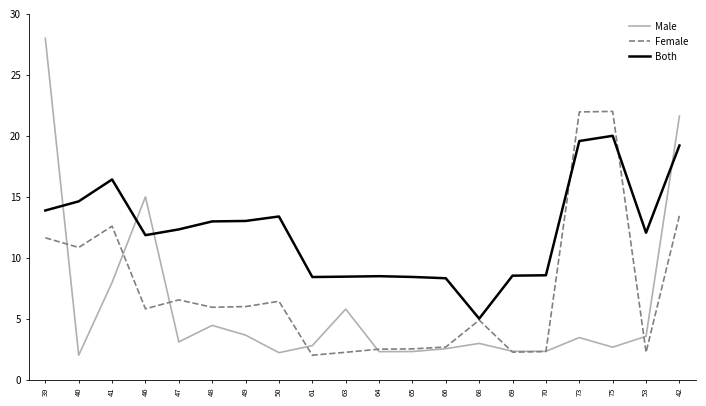

Rank the series by their average value, from highest to lowest.

Both, Female, Male